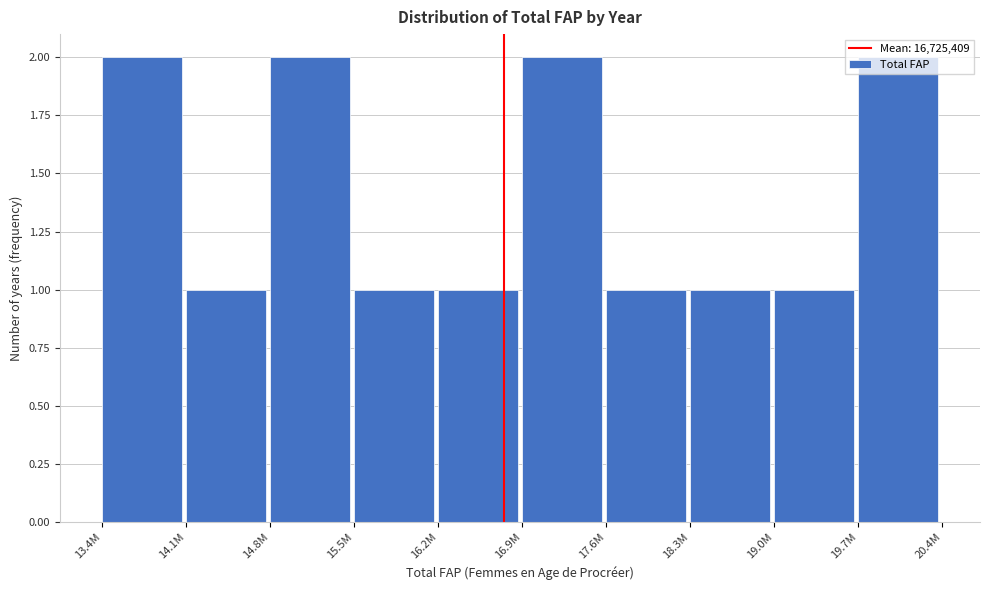

Is it true that the value at 19.0M is 1?

True